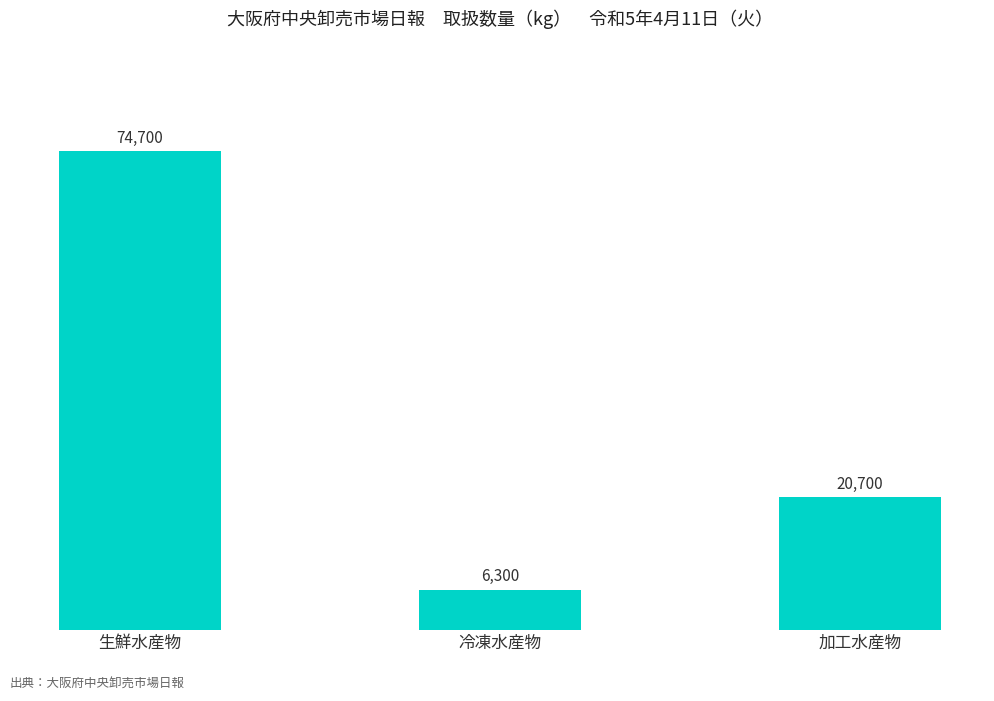

Between 生鮮水産物 and 冷凍水産物, which is larger?

生鮮水産物